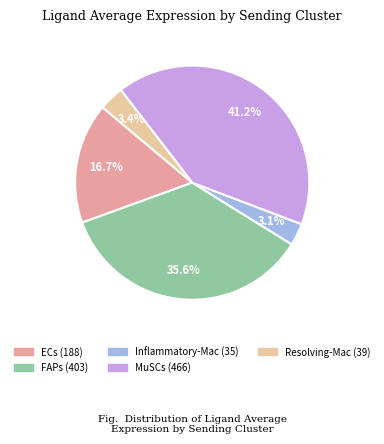

To the nearest percent, what percentage of the pie is MuSCs?

41%